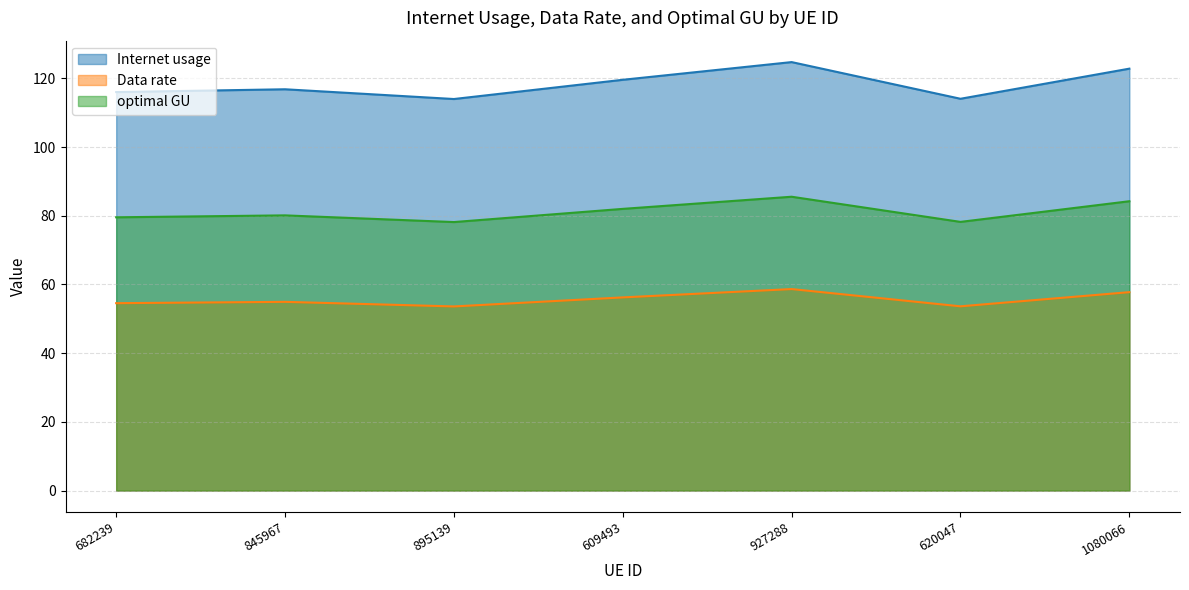

What is the spread (max minus min) of values at 845967?

61.9